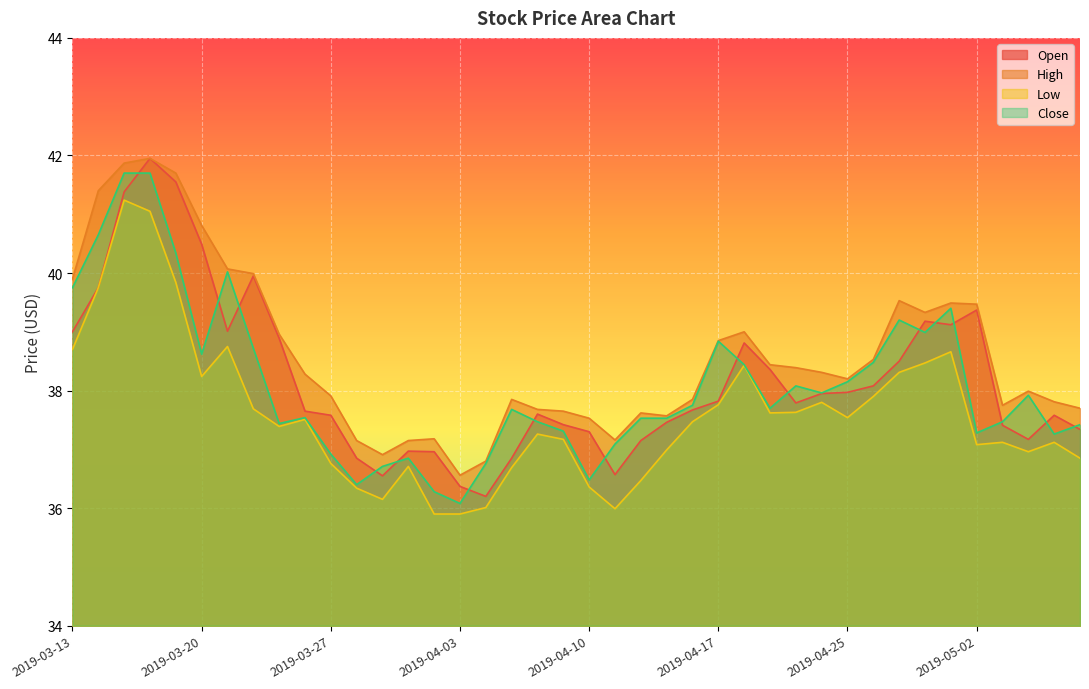

What is the total value across all series at 2019-04-30?

156.0